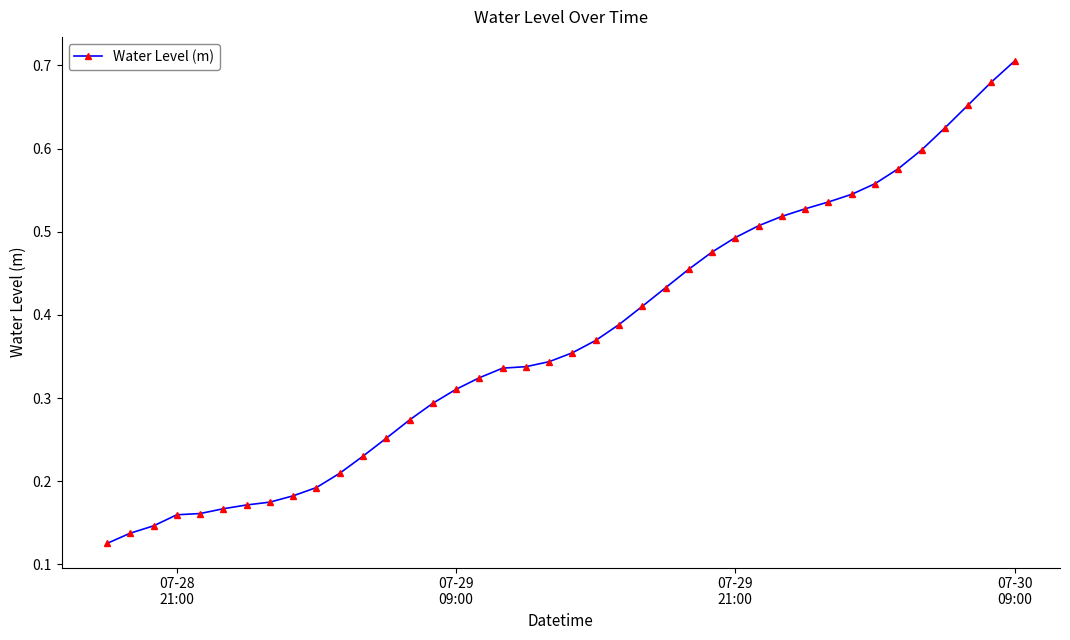

What is the sum of all values?

14.9